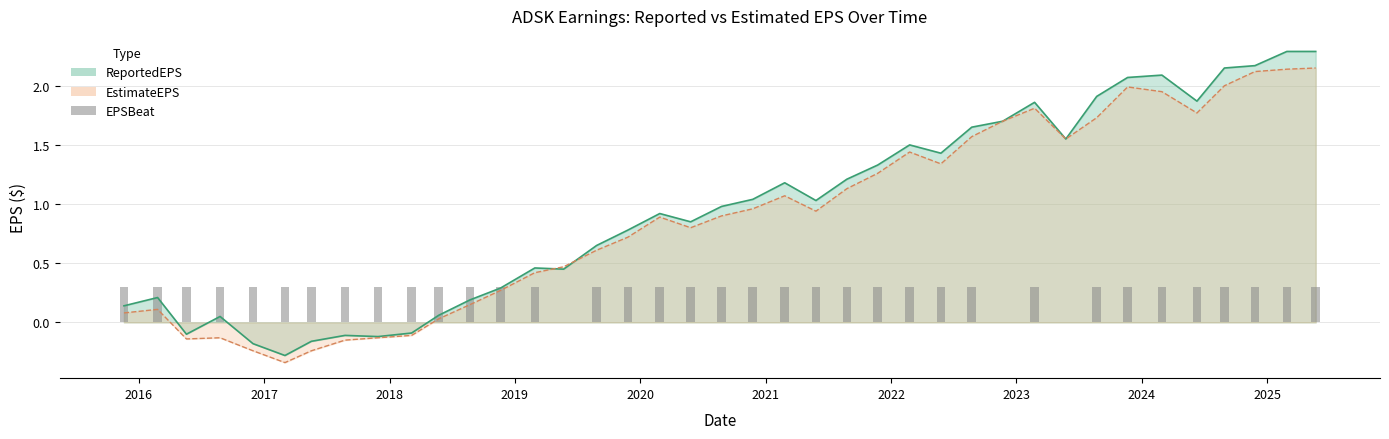

The chart shows a value of 0.1 at 2021. True or false?

False